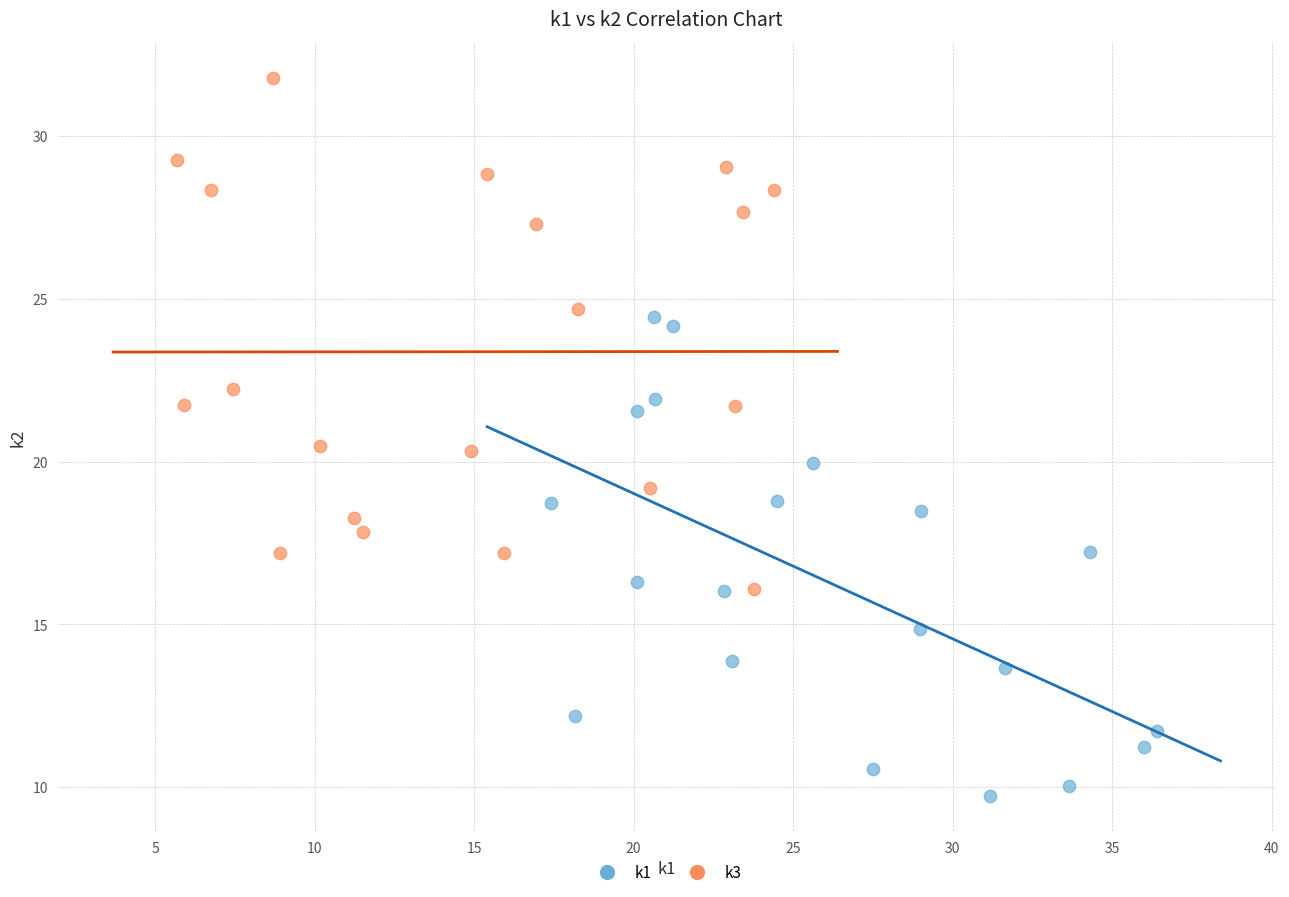

Which series reaches the minimum Y coordinate?

k1